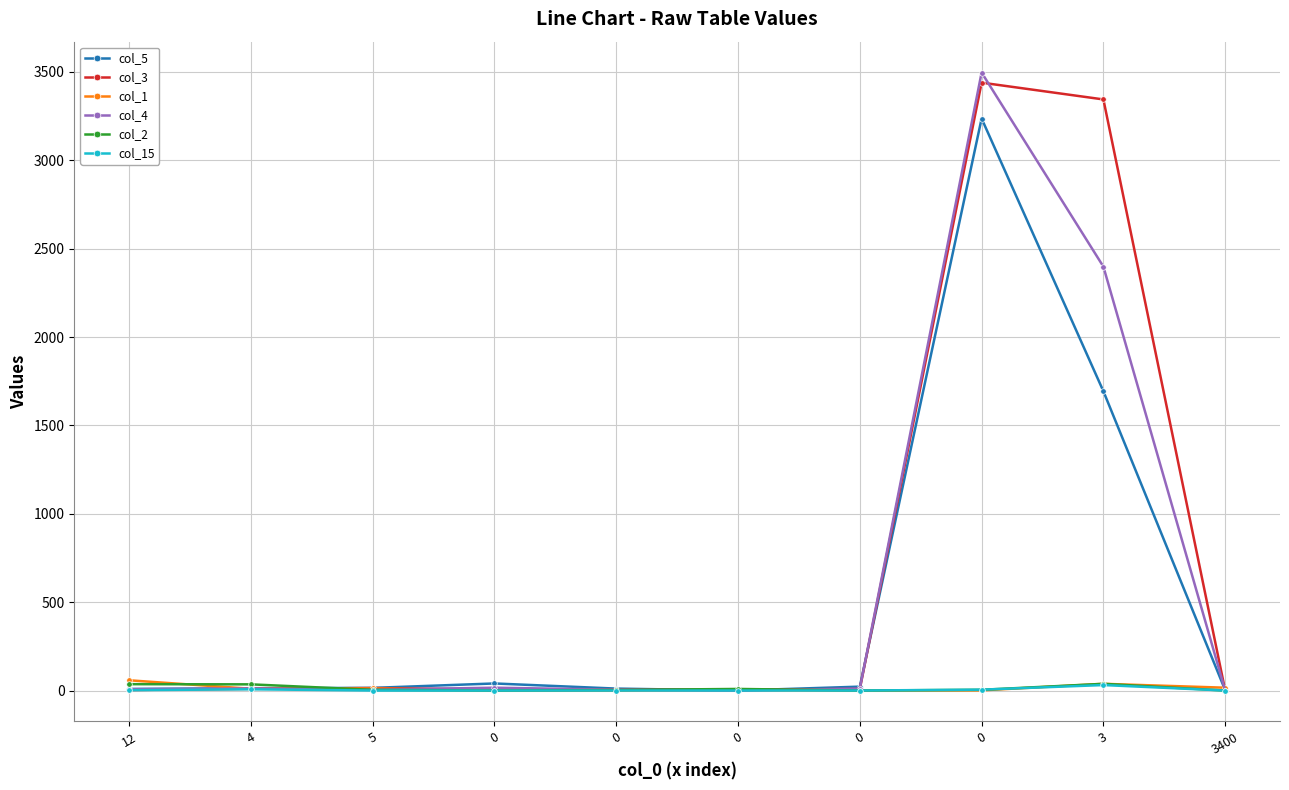

How many distinct data groups are displayed?

6